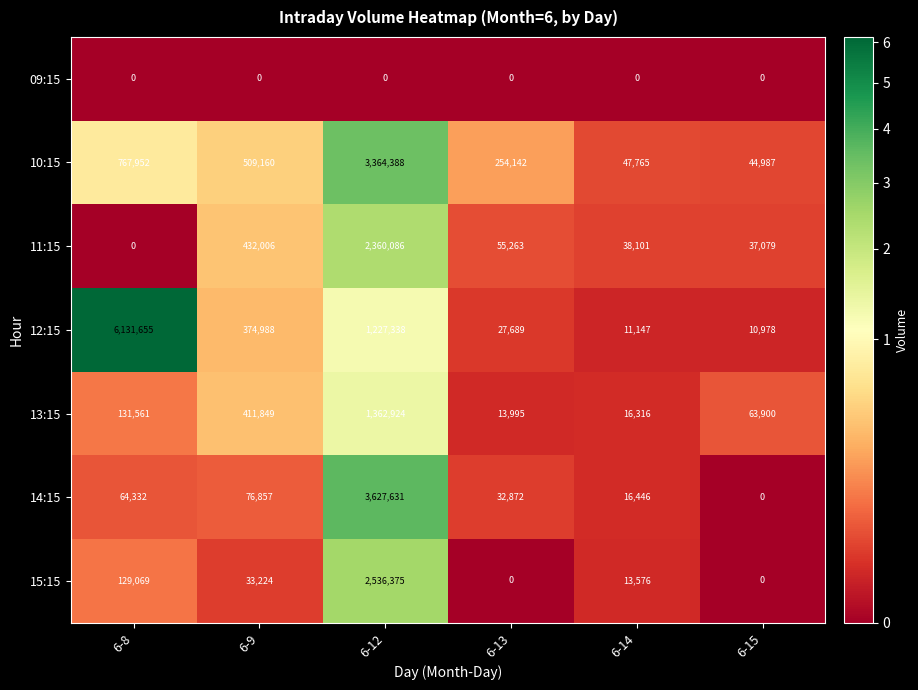

What is the sum of all 14:15 values?

3818138